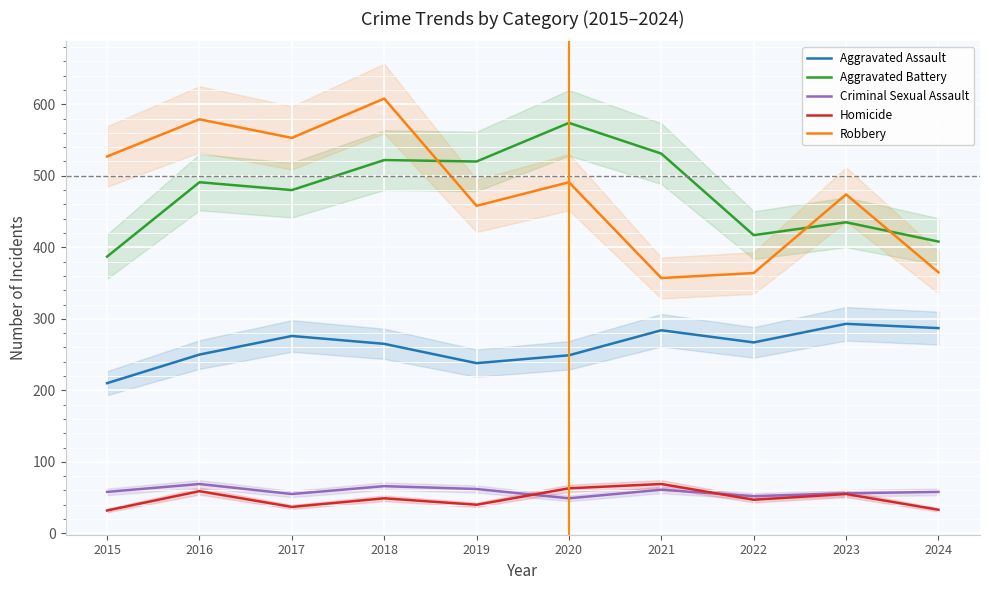

Which series changed the most between 2020 and 2021?

Robbery